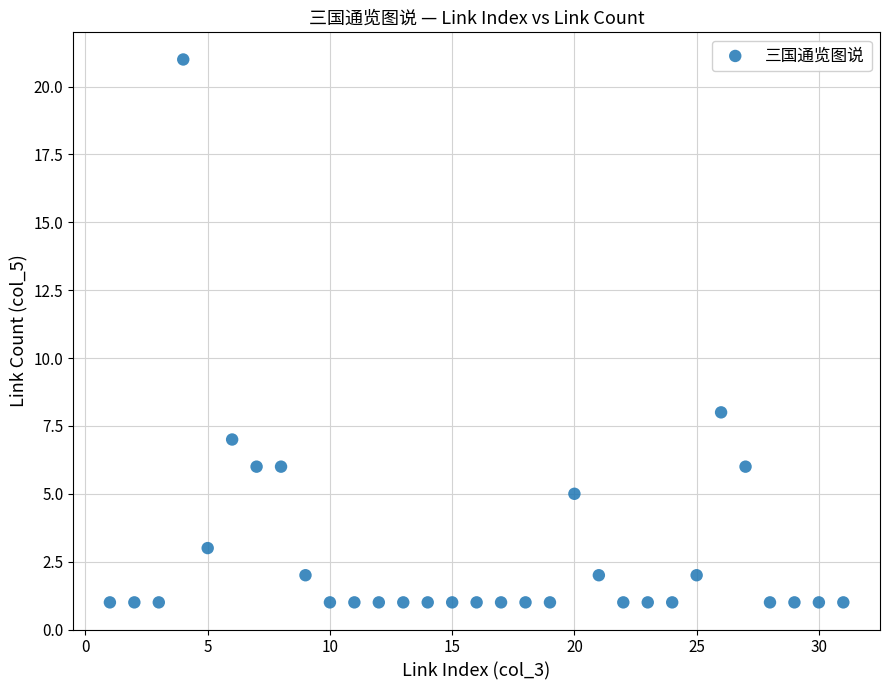

What is the range of Y values (max minus min)?

20